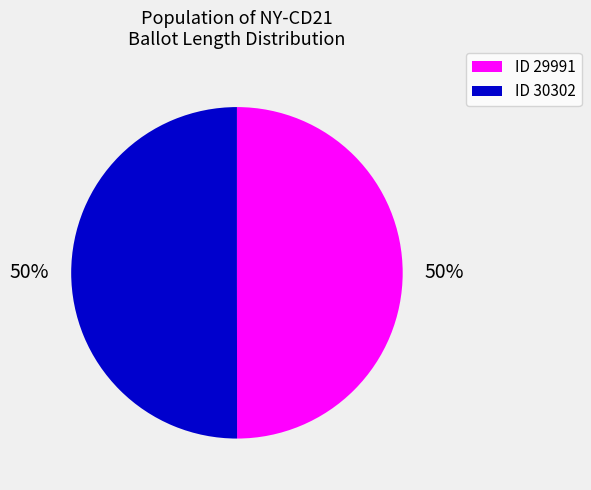

Combined, do ID 30302 and ID 29991 account for over 50%?

Yes